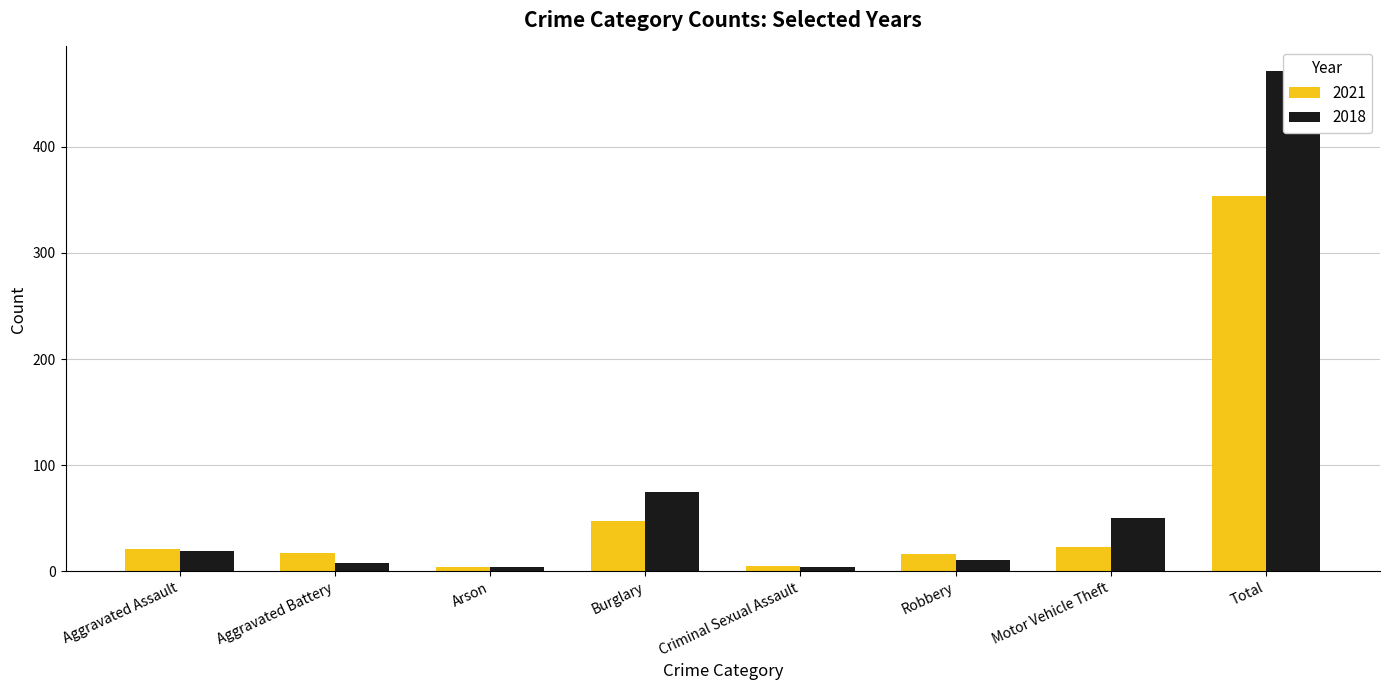

Is the value of 2018 at Aggravated Assault greater than the value of 2021 at Motor Vehicle Theft?

No